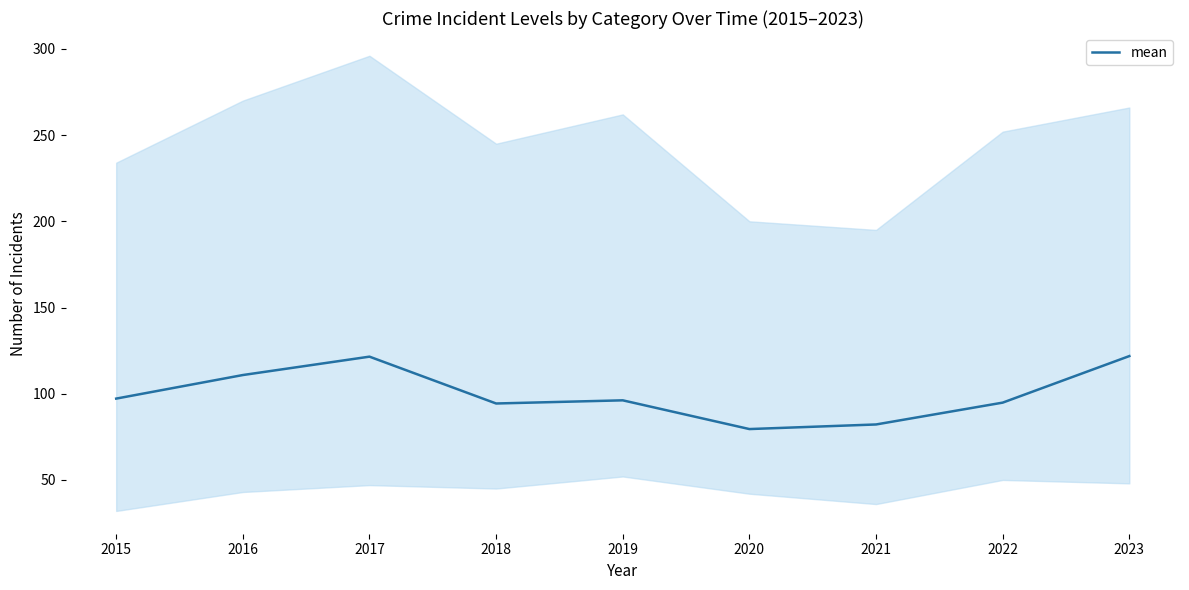

The chart shows a value of 190.5 at 2016. True or false?

False